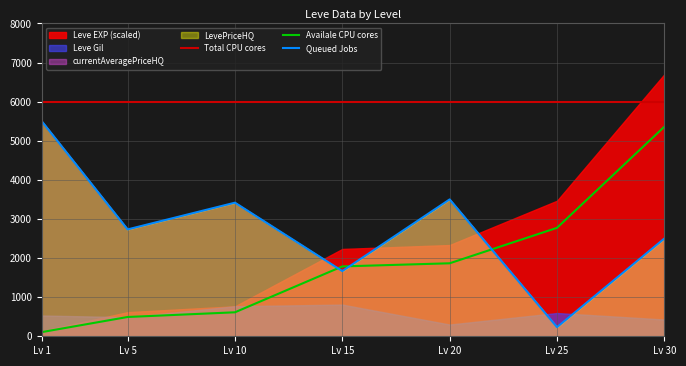

Which category has the highest value in the Queued Jobs series?

Lv 1